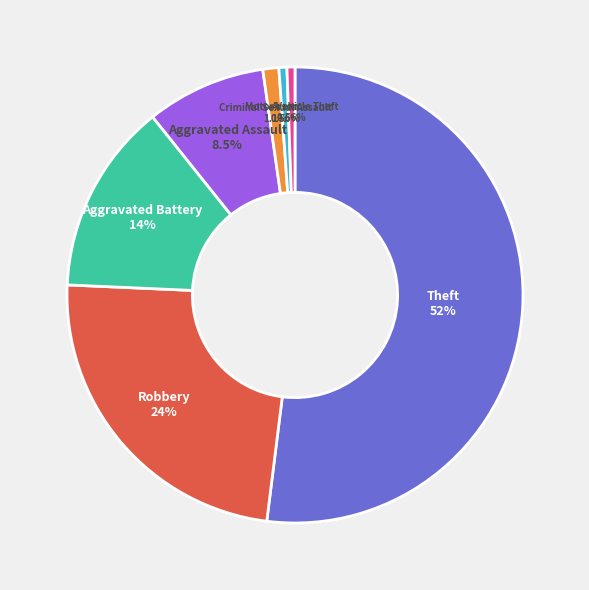

To the nearest percent, what is the average slice percentage?

14%